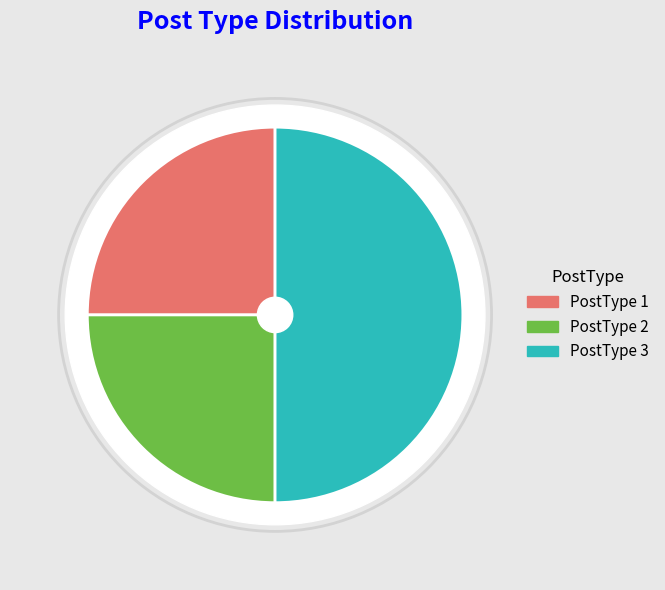

To the nearest percent, what is the combined percentage of PostType 1 and PostType 2?

50%